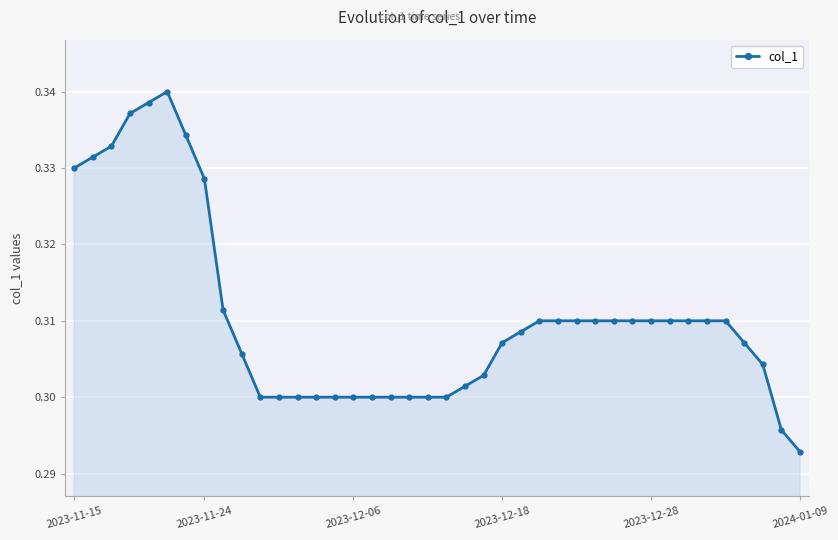

How many lines are shown in the chart?

1